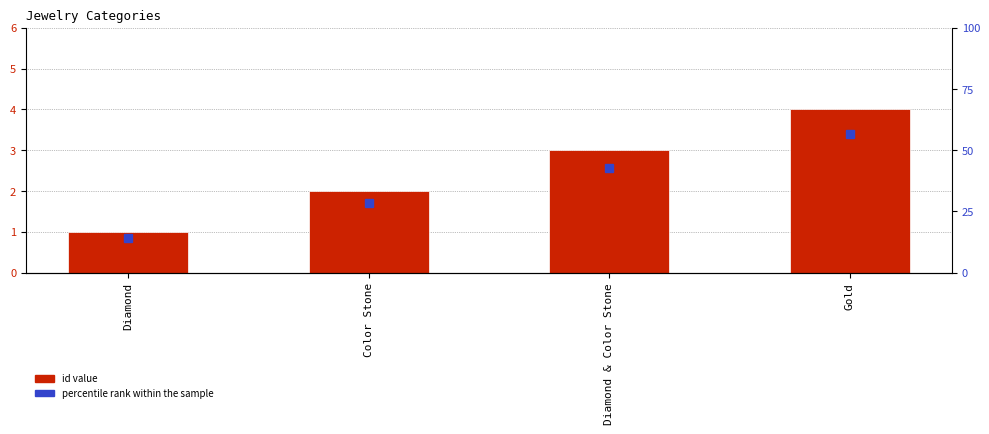

How many categories are shown in the chart?

4